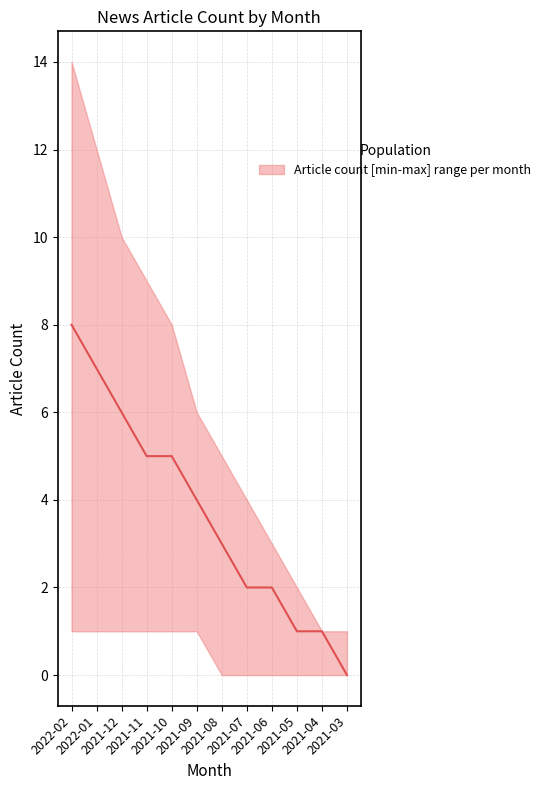

At which label does the data first exceed 4?

2022-02